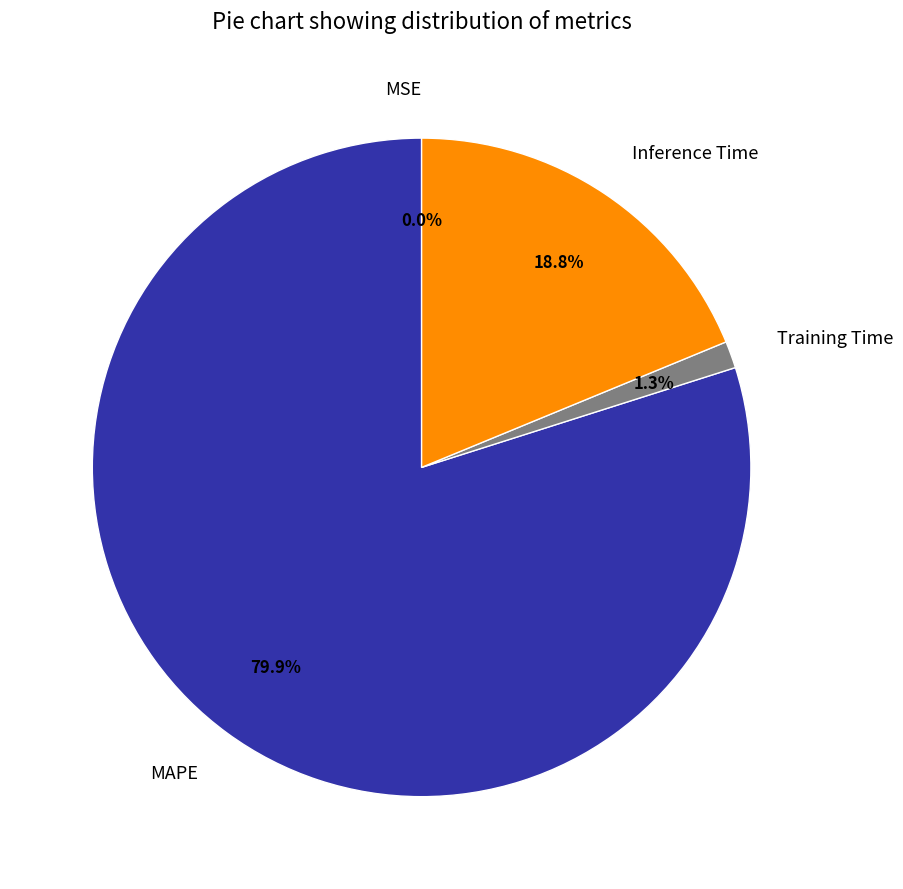

Is it true that MAPE is 91% of the pie?

False